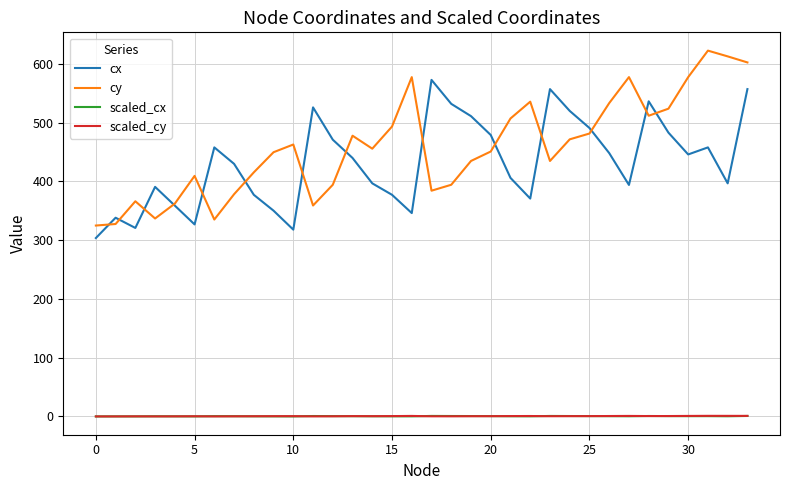

What is the maximum value shown in the chart?

622.6